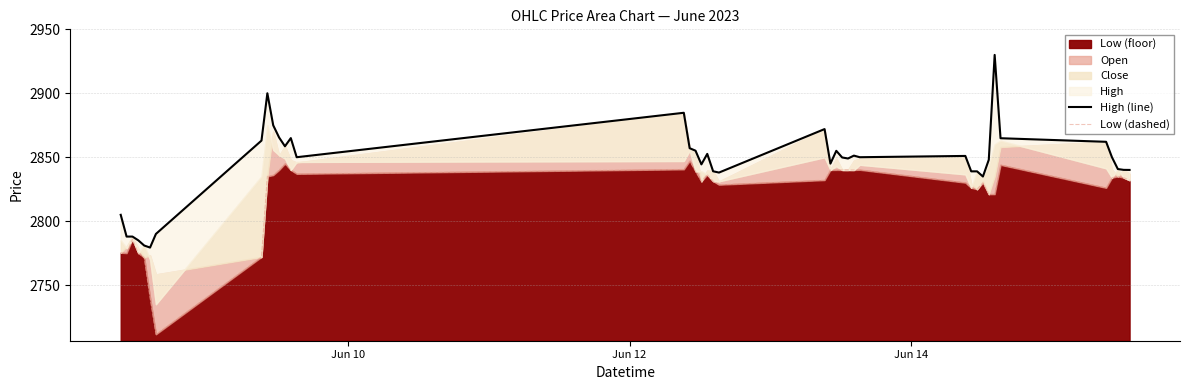

What is the sum of all High (line) values?

113775.6